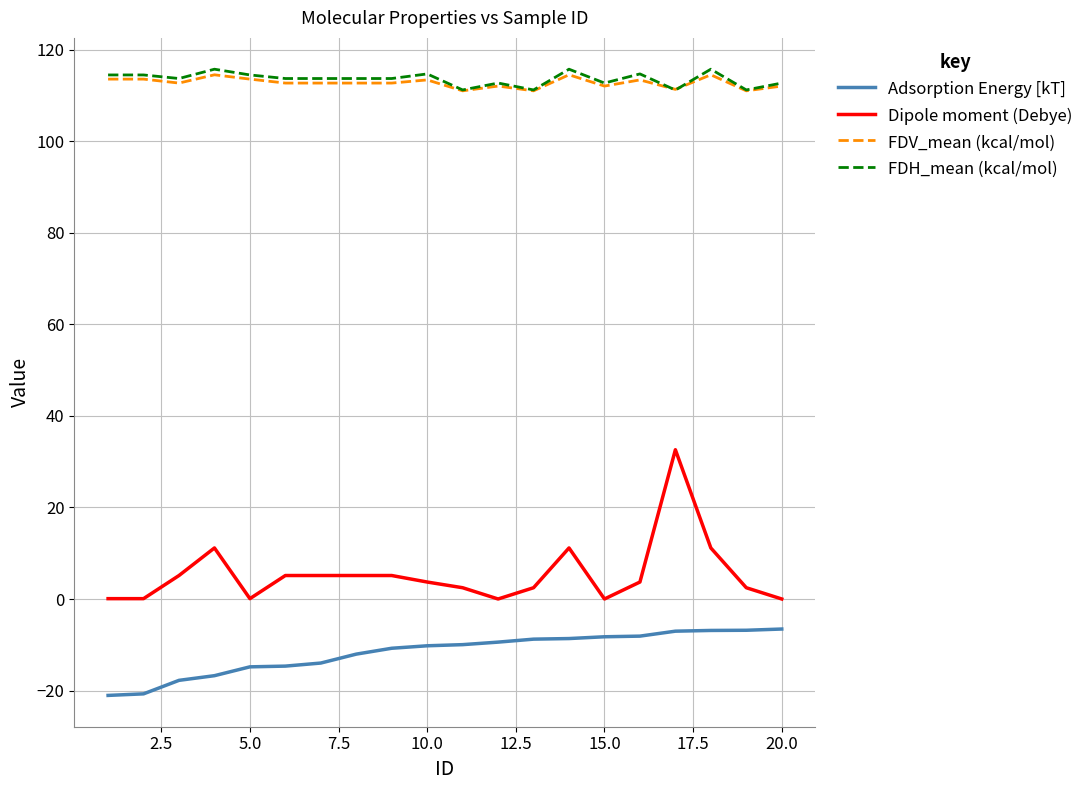

What is the maximum value for Dipole moment (Debye)?

32.6